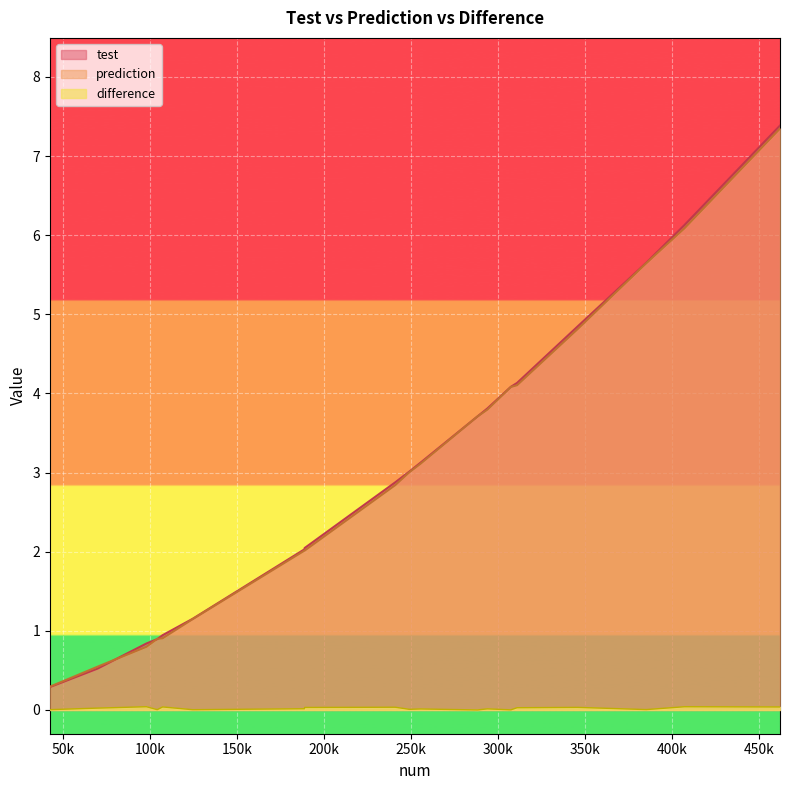

The value of difference at 385307 is 0.0. True or false?

False